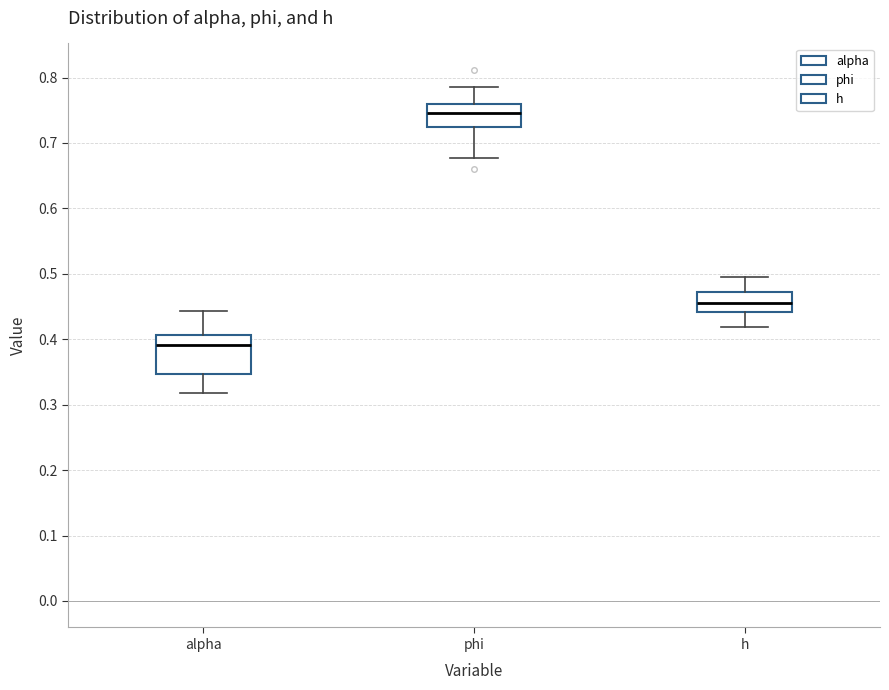

Reading left to right, transcribe this box plot: for each box, give where its median line is, the range the box spans, and where its two whiskers end, as read against the y-axis. The values are not printed on the chart, so give them approximately, as read against the axis.

alpha: median 0.39, box 0.35 to 0.41, whiskers 0.32 to 0.44
phi: median 0.75, box 0.72 to 0.76, whiskers 0.68 to 0.79
h: median 0.45, box 0.44 to 0.47, whiskers 0.42 to 0.50